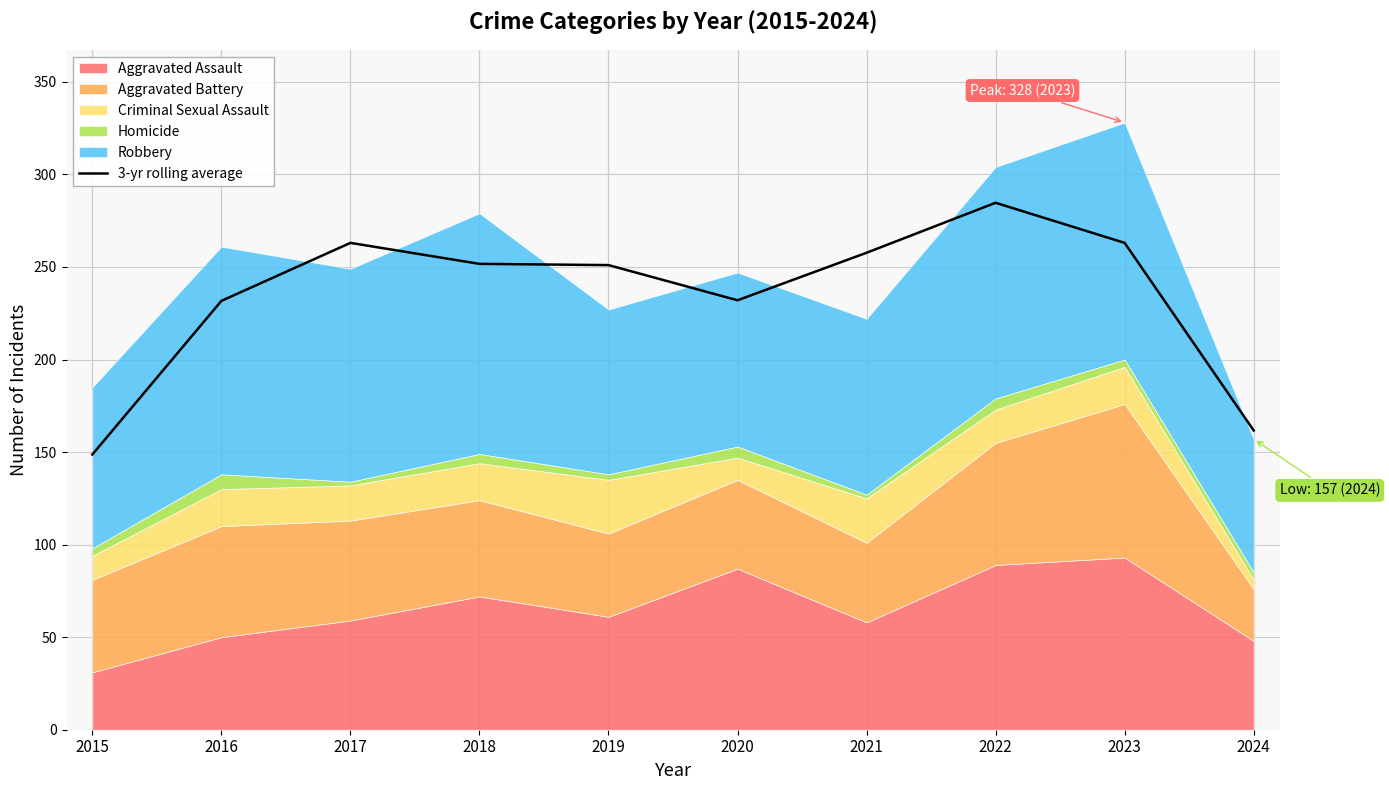

How many points are higher than both their immediate neighbors (excluding endpoints)?

2